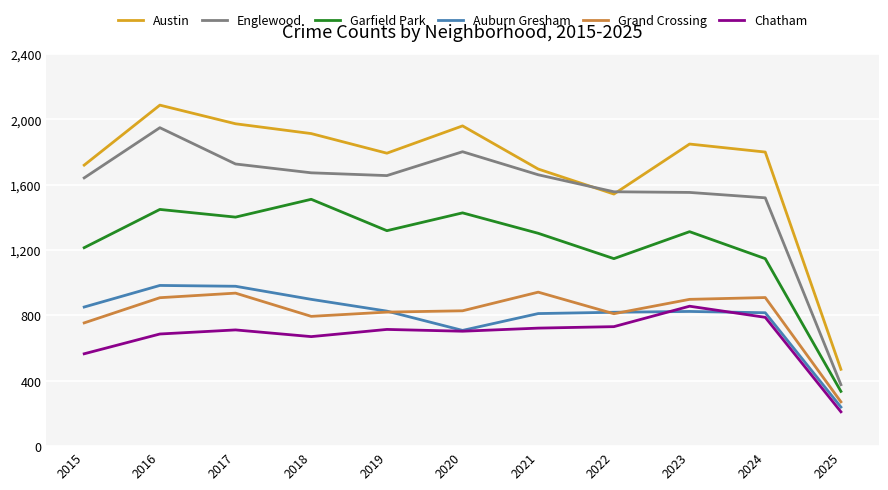

What are all the series names shown in the legend?

Austin, Englewood, Garfield Park, Auburn Gresham, Grand Crossing, Chatham